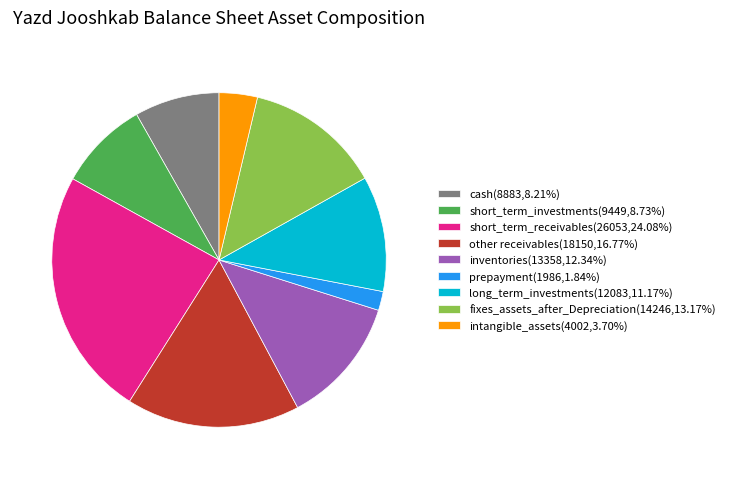

What is the largest slice in the pie chart?

short_term_receivables